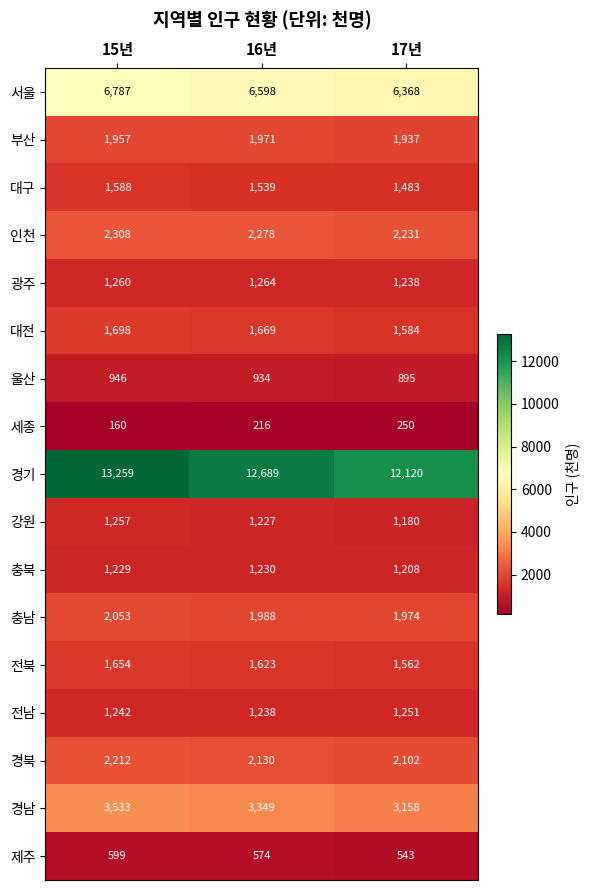

How many 전남 values are between 1238 and 1251?

3